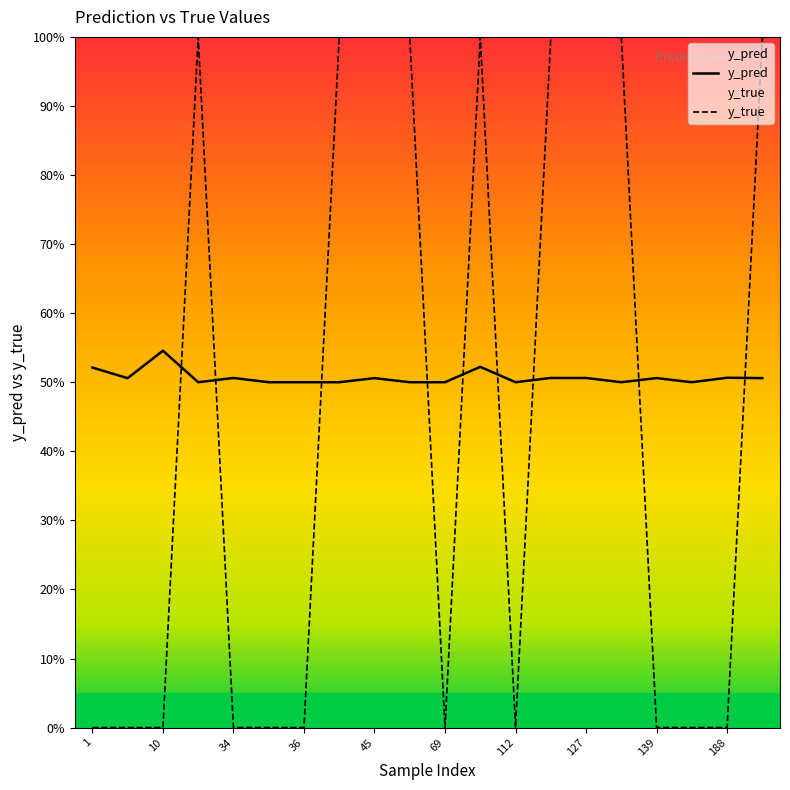

List the series in order of their overall mean, highest first.

y_pred, y_true